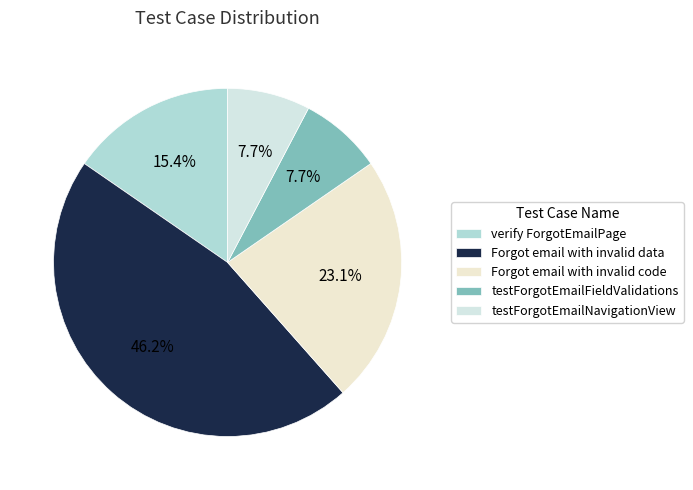

Count the number of slices in the pie.

5